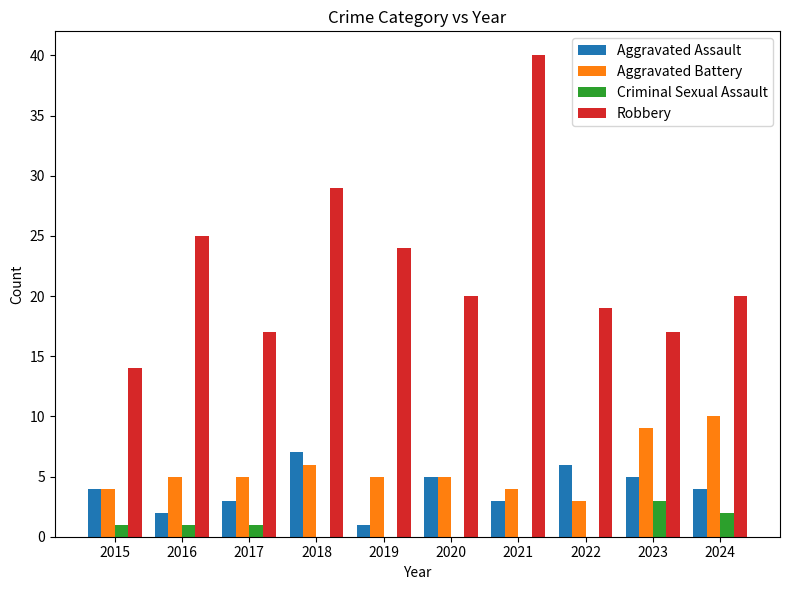

How many data points does each series have?

10